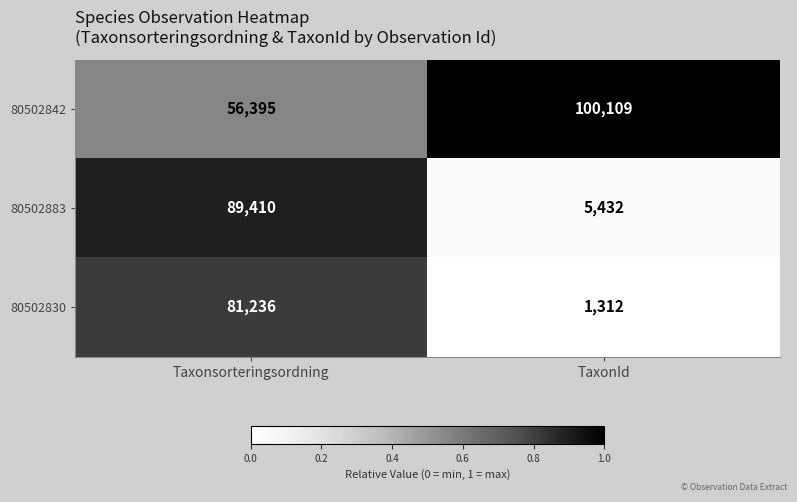

Rank the series by their maximum value, from lowest to highest.

80502830, 80502883, 80502842